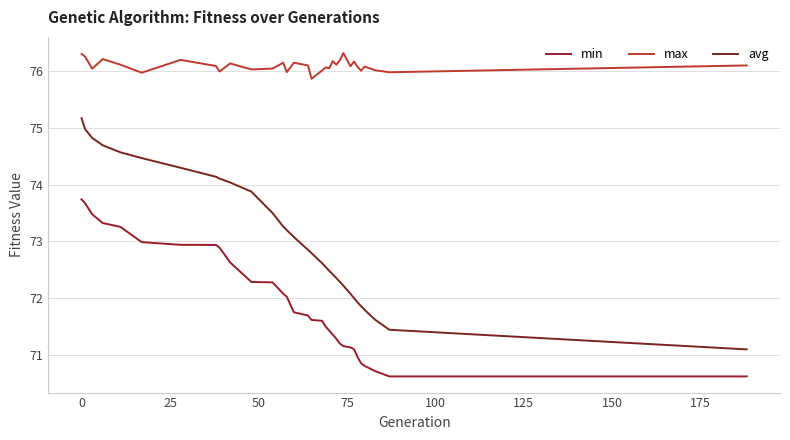

At how many categories does at least one series exceed 72?

32